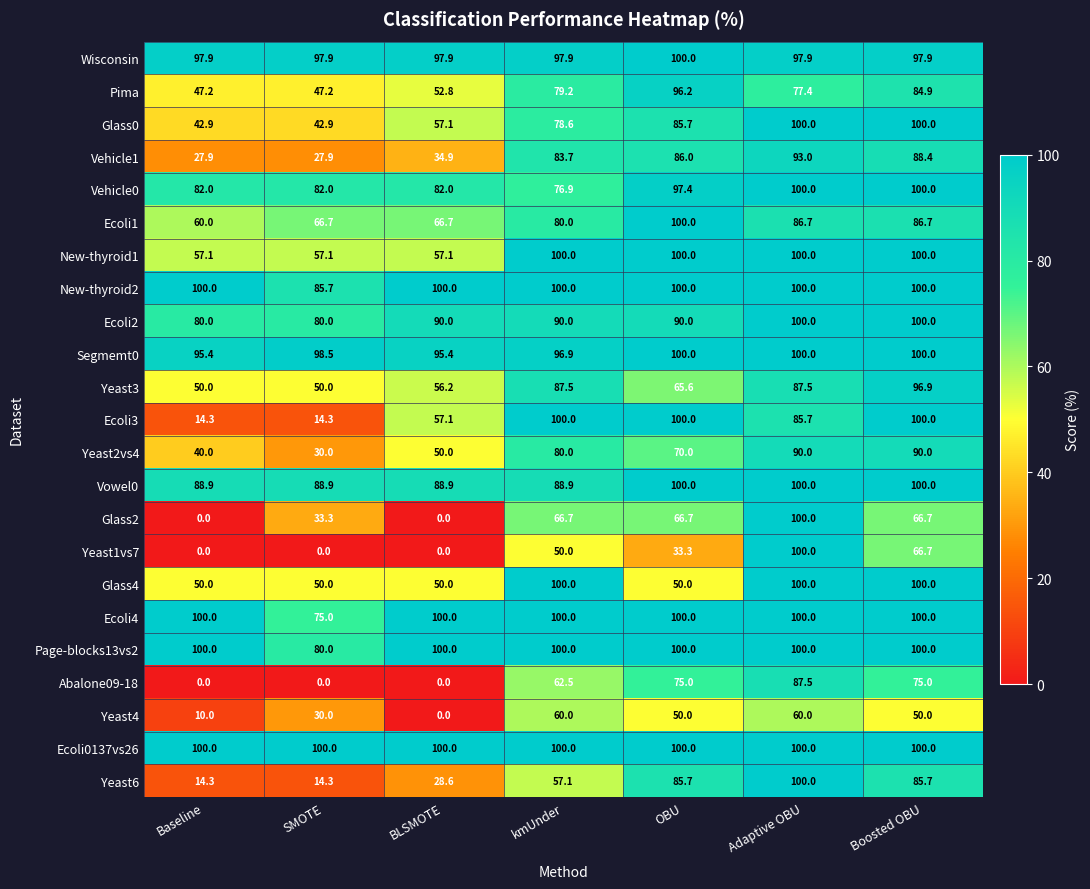

Where does the Yeast2vs4 series first go above 70?

kmUnder